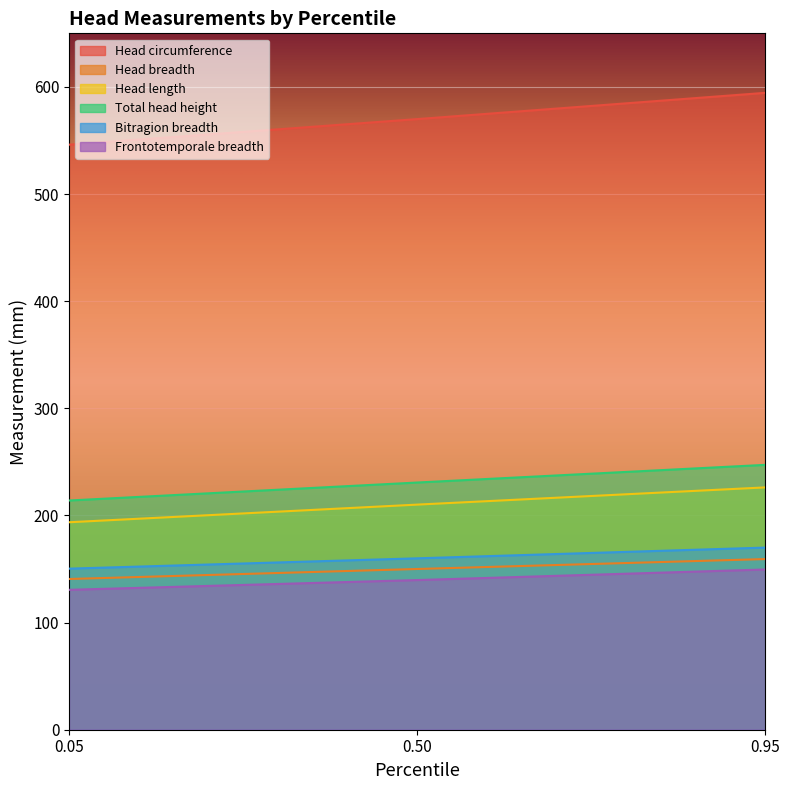

Is the value of Bitragion breadth at 0.5 greater than the value of Head length at 0.95?

No